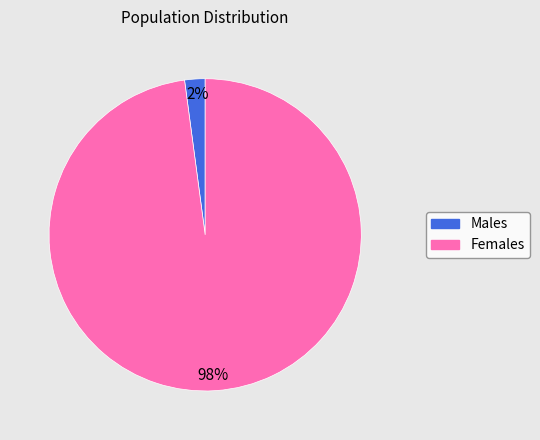

Count the number of slices in the pie.

2